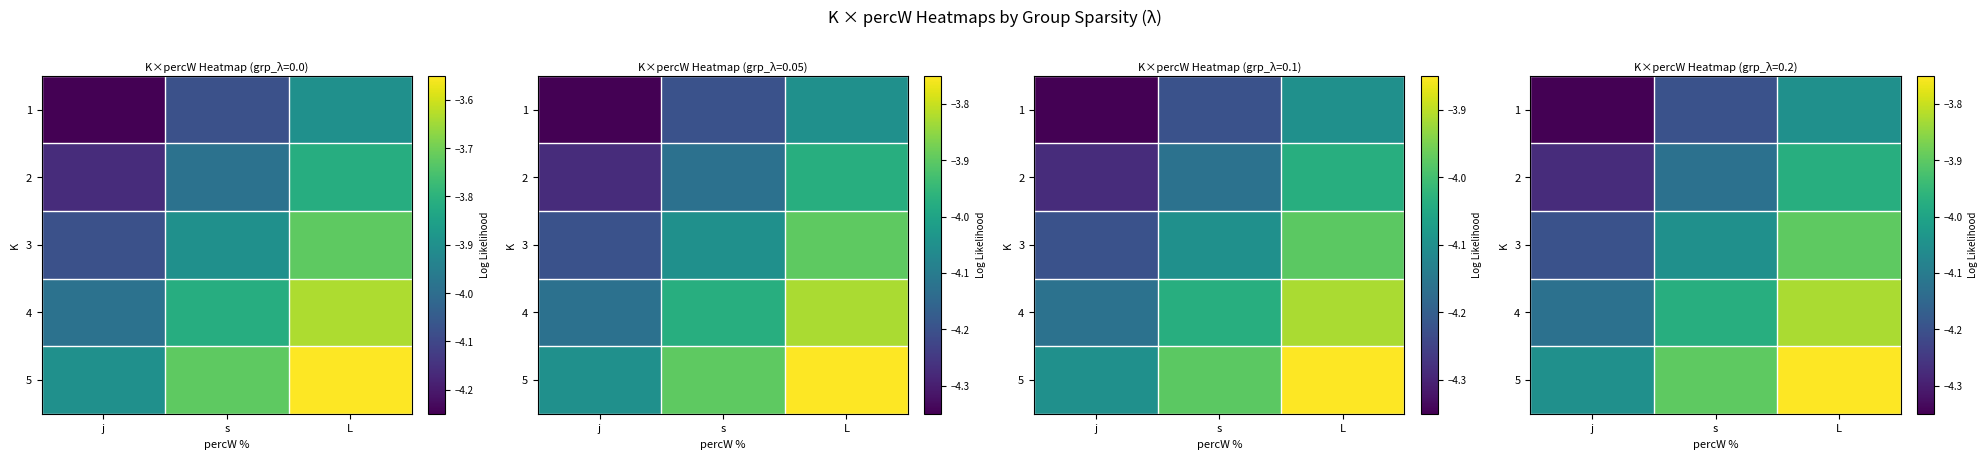

The value of 4 at j is -1.3. True or false?

False